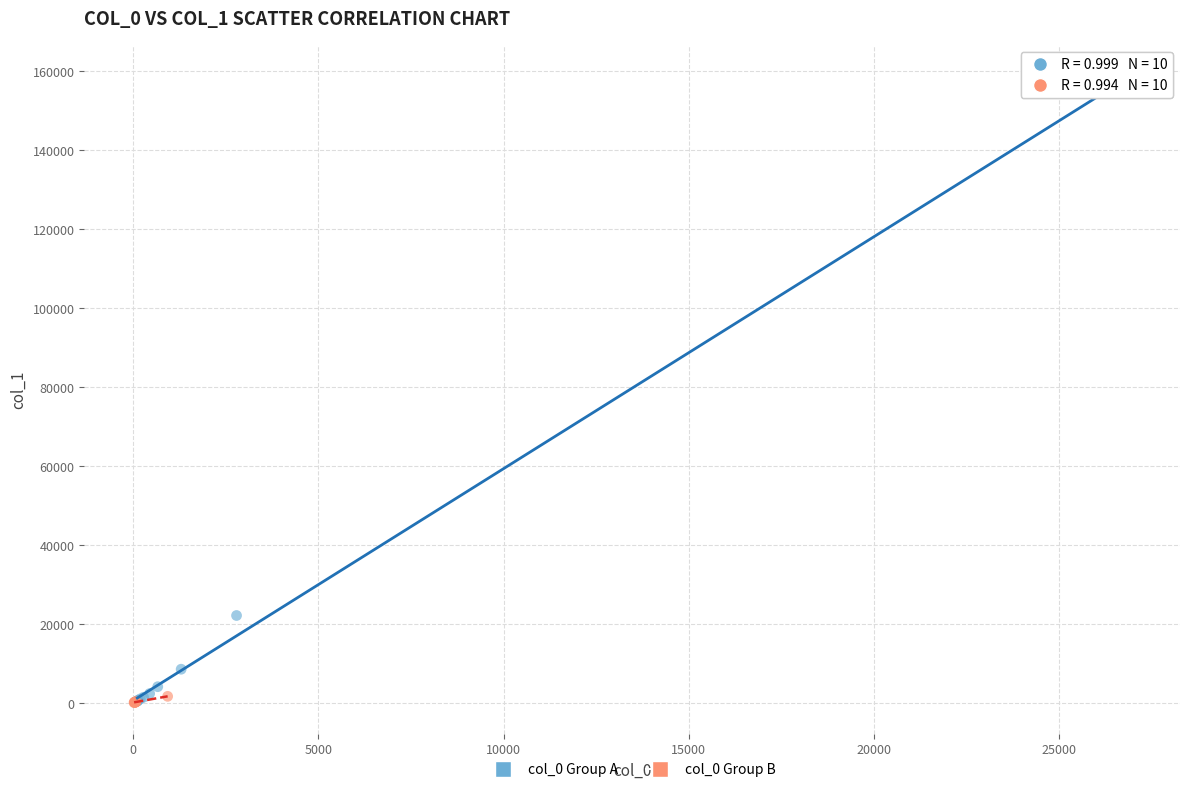

Which series has the largest Y range (max minus min)?

col_0 Group A